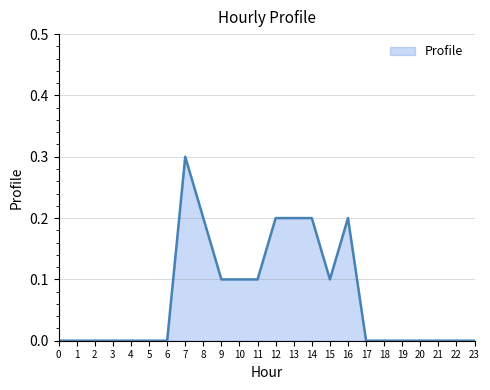

What is the maximum value shown in the chart?

0.3